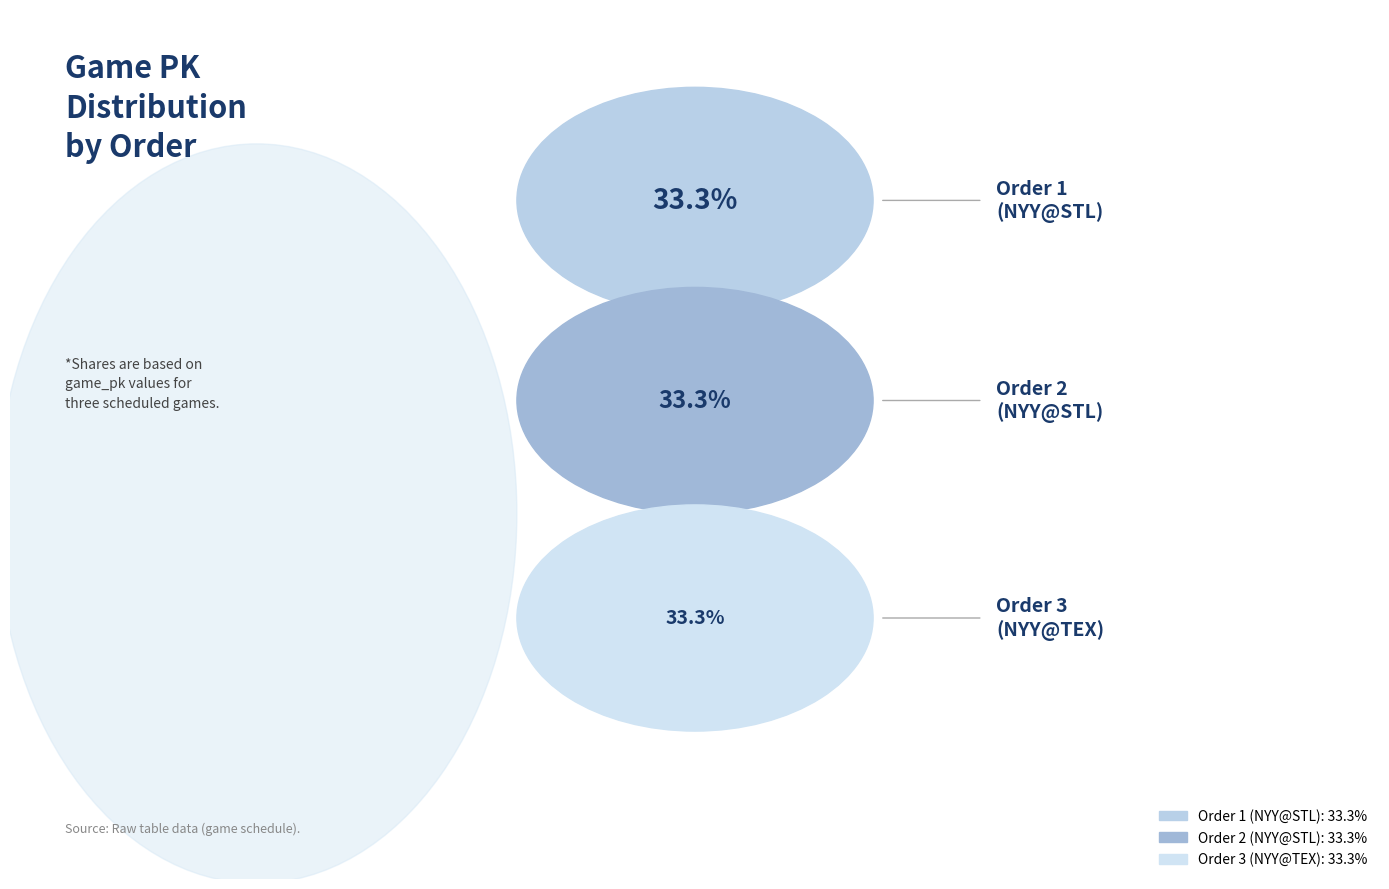

What is the smallest slice in the pie chart?

1